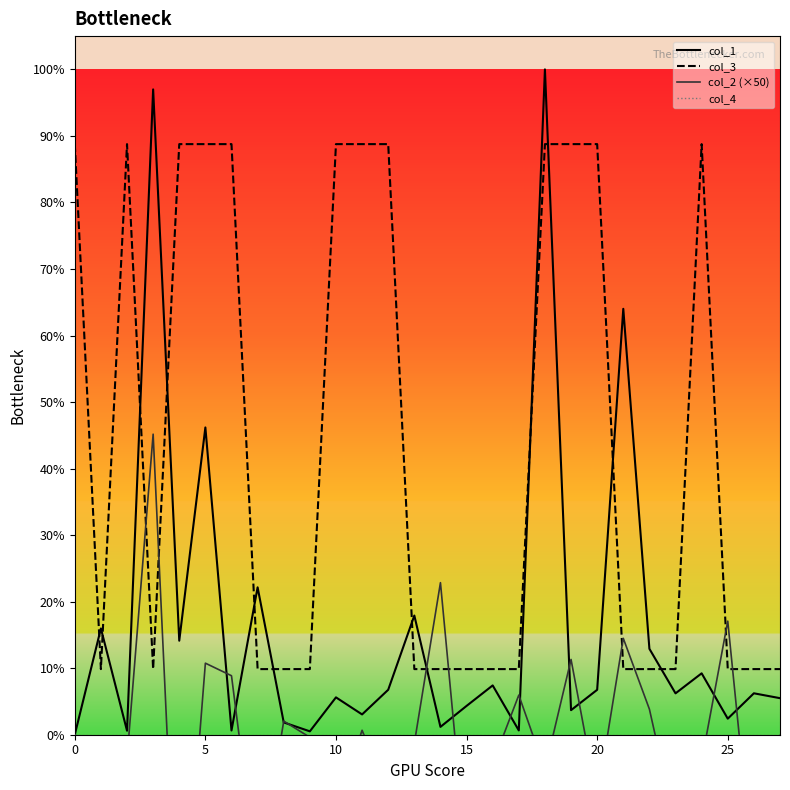

True or false: col_3 and col_1 cross at least once.

True